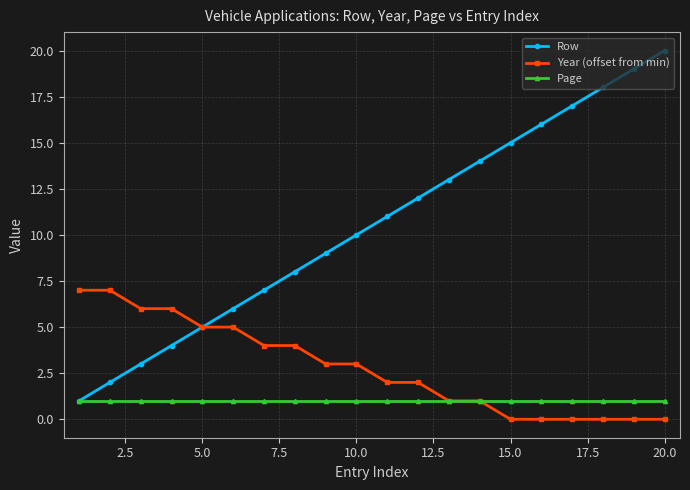

Rank the series by their maximum value, from lowest to highest.

Page, Year (offset from min), Row